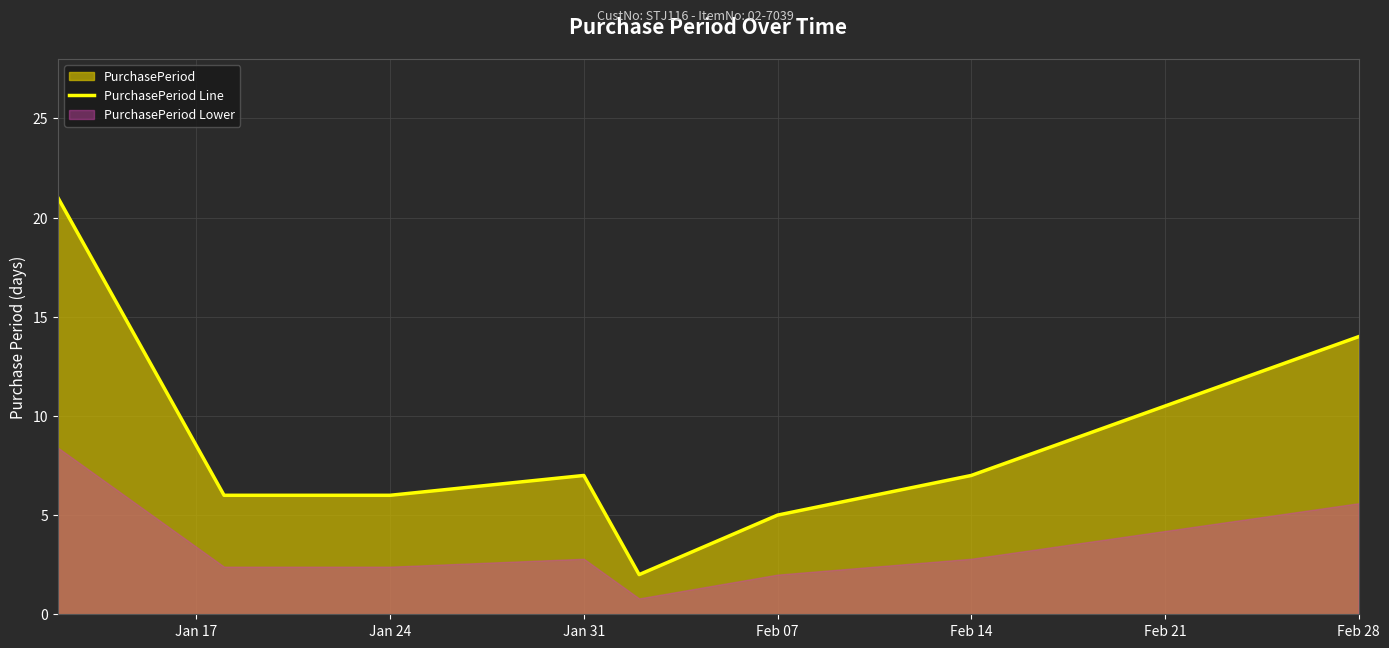

What is the value of the 6th point from the left?

5